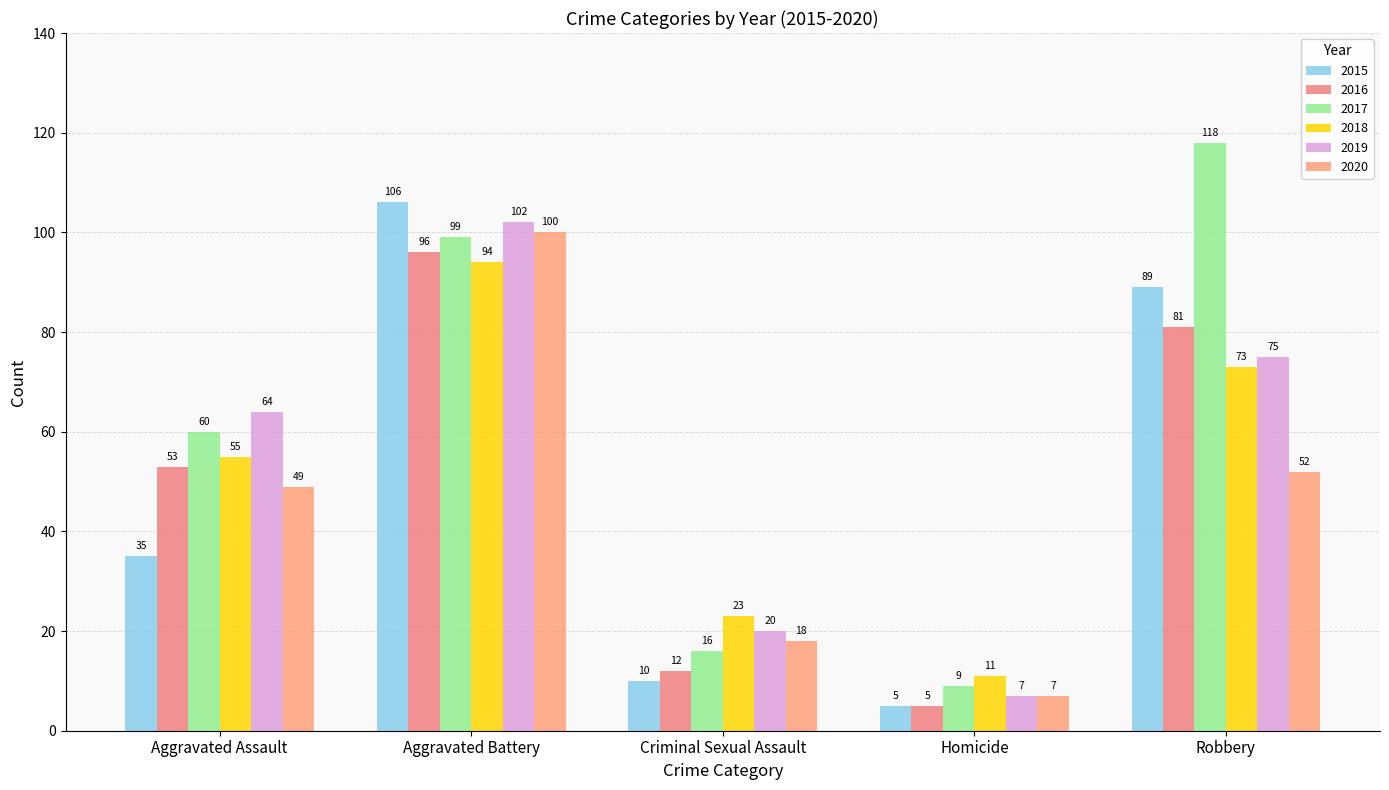

How many data points does each series have?

5